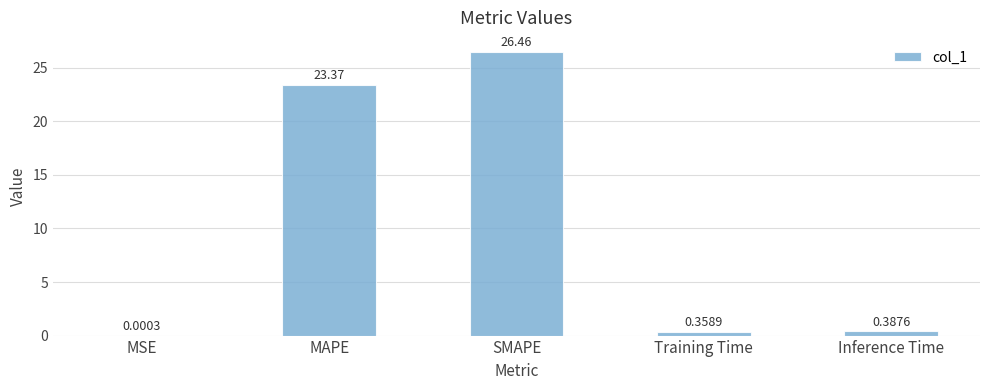

What is the sum of the values at MSE and MAPE?

23.4